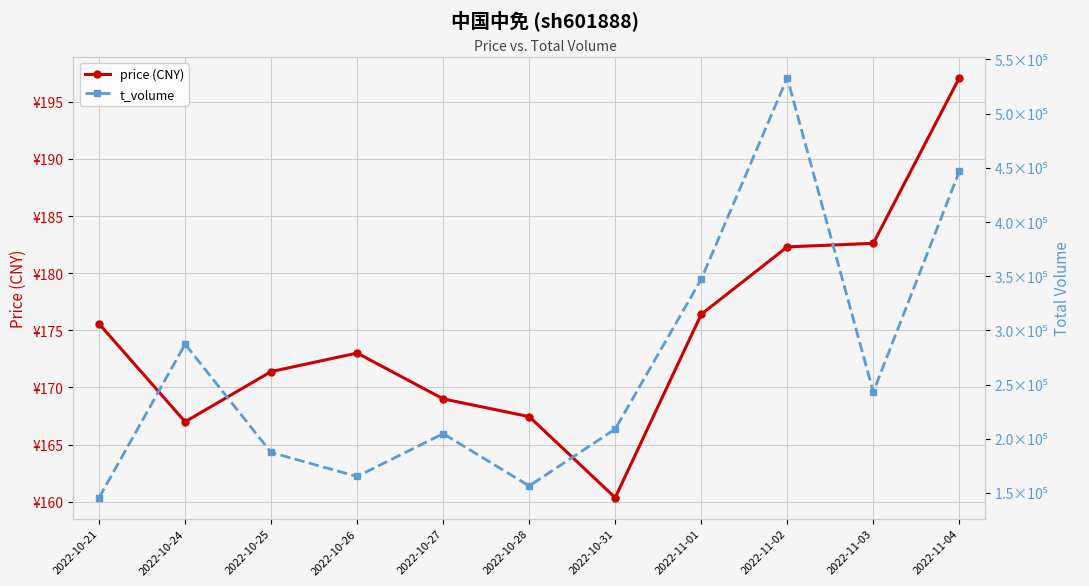

Between 2022-11-03 and 2022-11-01, which is larger?

2022-11-03